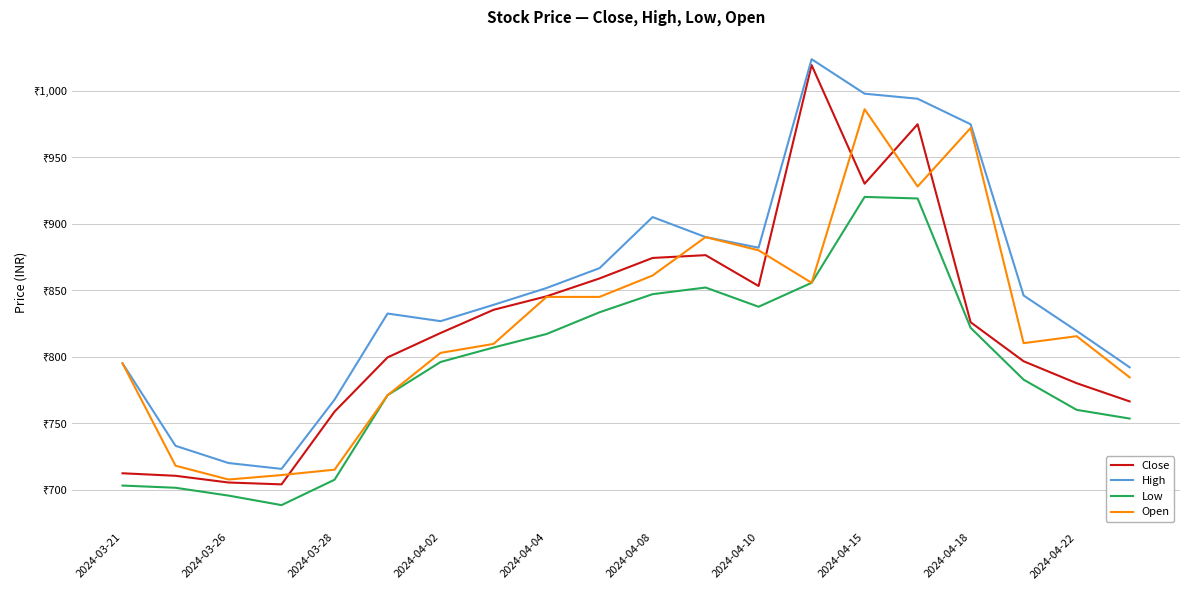

True or false: Low and High cross at least once.

False